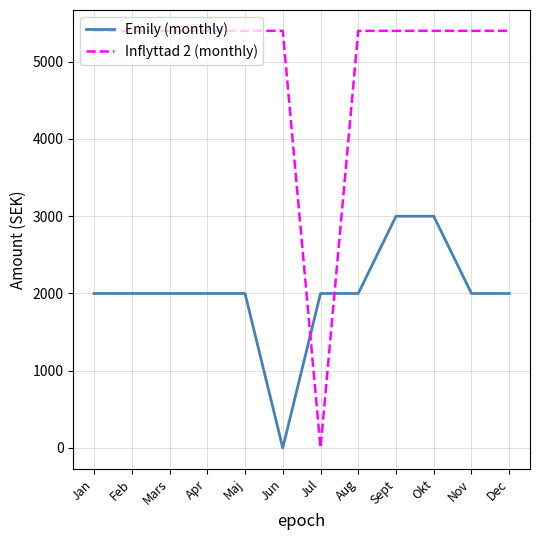

What is the maximum value shown in the chart?

5400